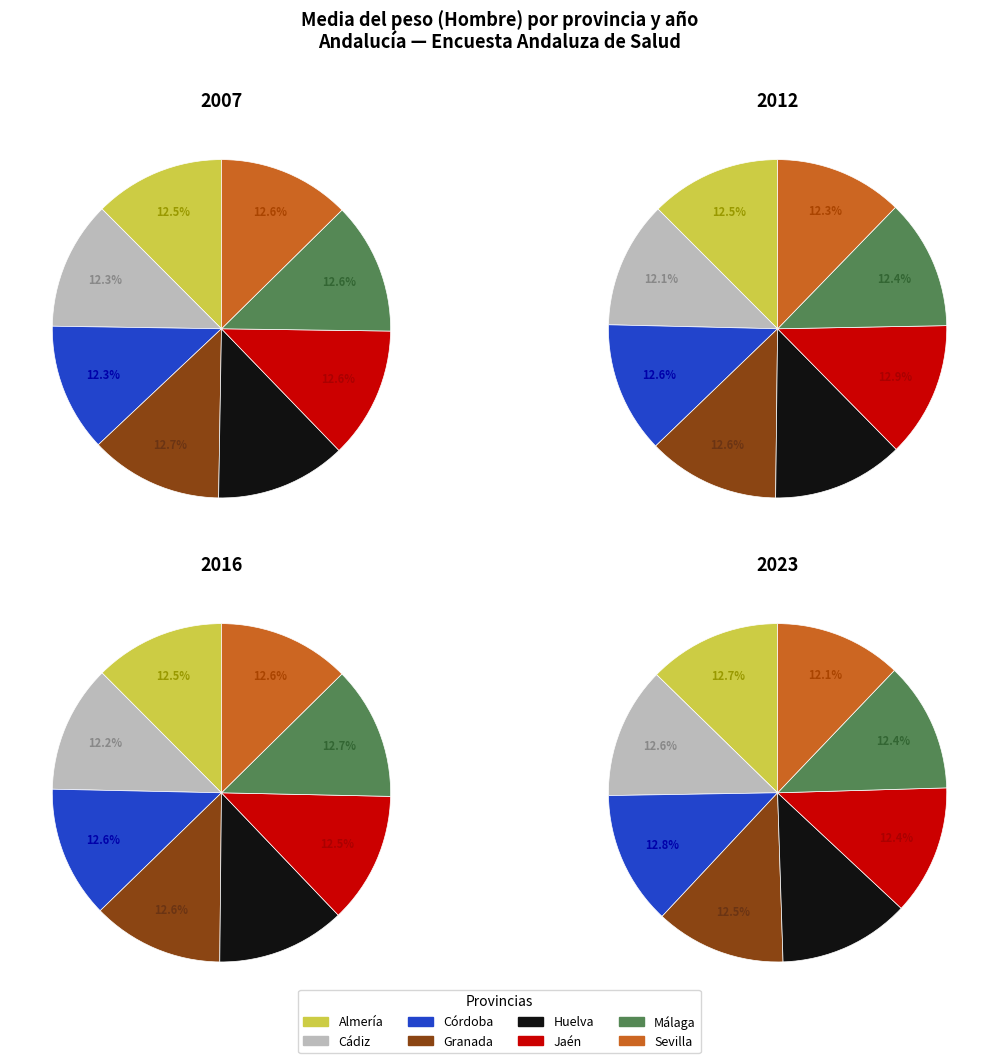

To the nearest percent, what percentage of the pie is Sevilla?

12%